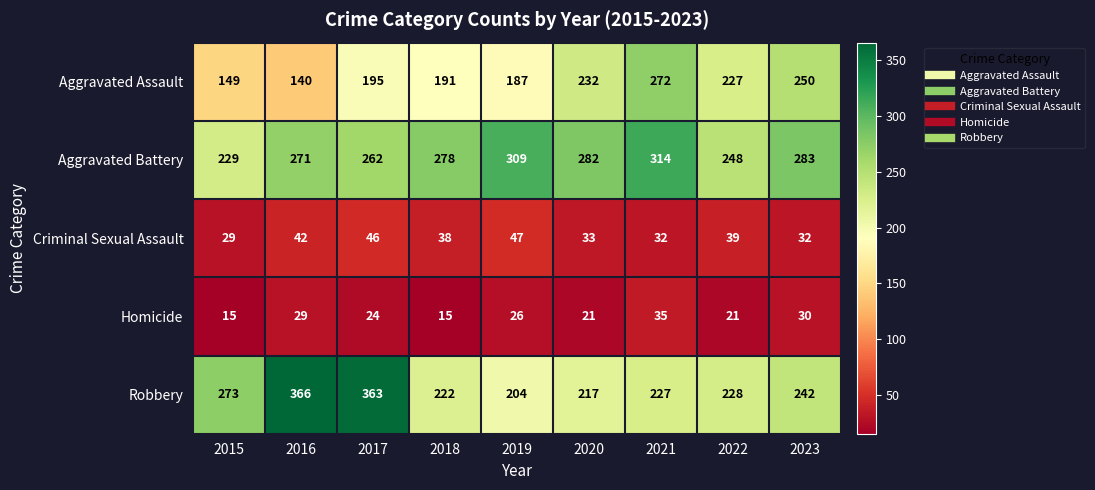

The Aggravated Assault series shows 187 at 2019. True or false?

True